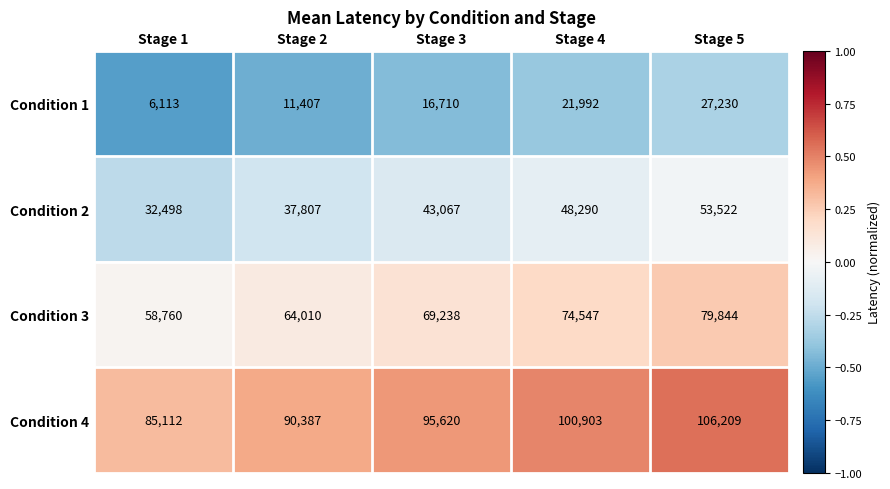

Reading left to right, list all the values displayed in this chart.

Condition 1: 6113	11407	16710	21992	27230
Condition 2: 32498	37807	43067	48290	53522
Condition 3: 58760	64010	69238	74547	79844
Condition 4: 85112	90387	95620	100903	106209